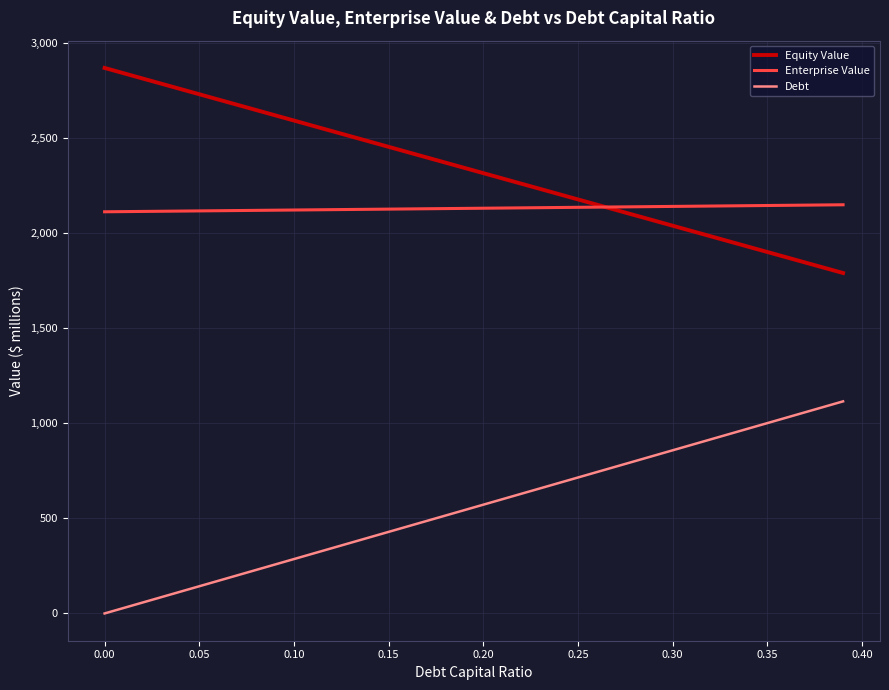

What is the lowest value of the Equity Value series?

1789.0